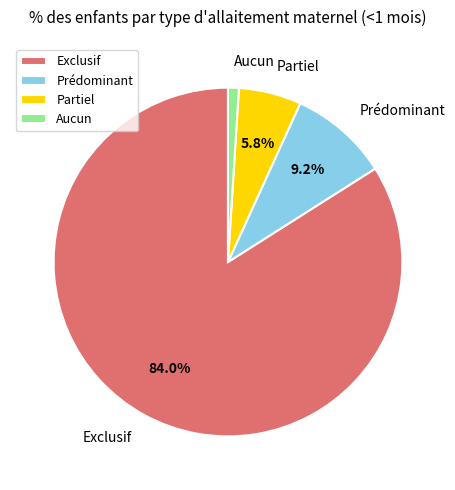

Is there a majority slice in this chart?

Yes